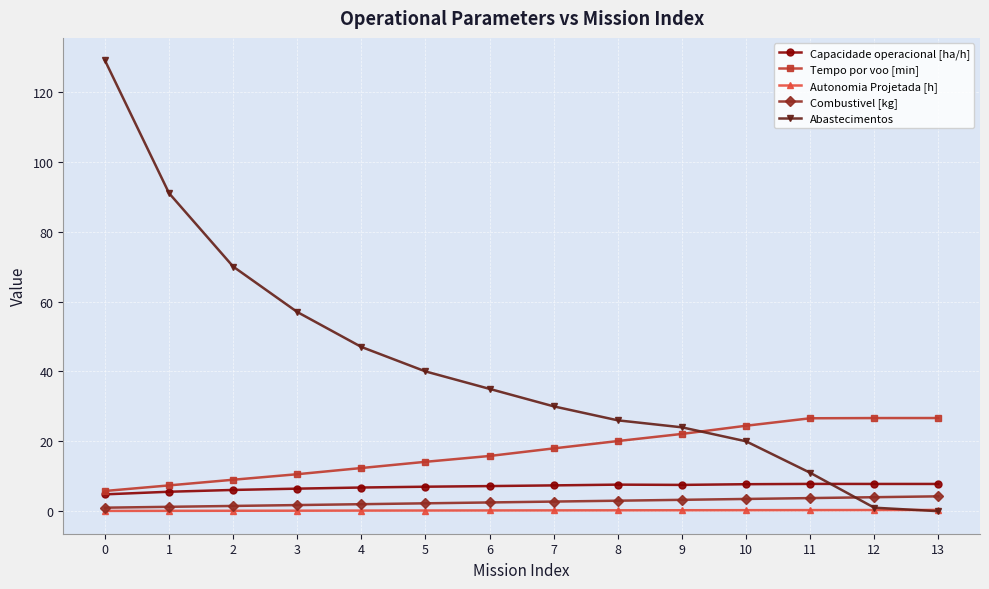

How many series are shown in this chart?

5